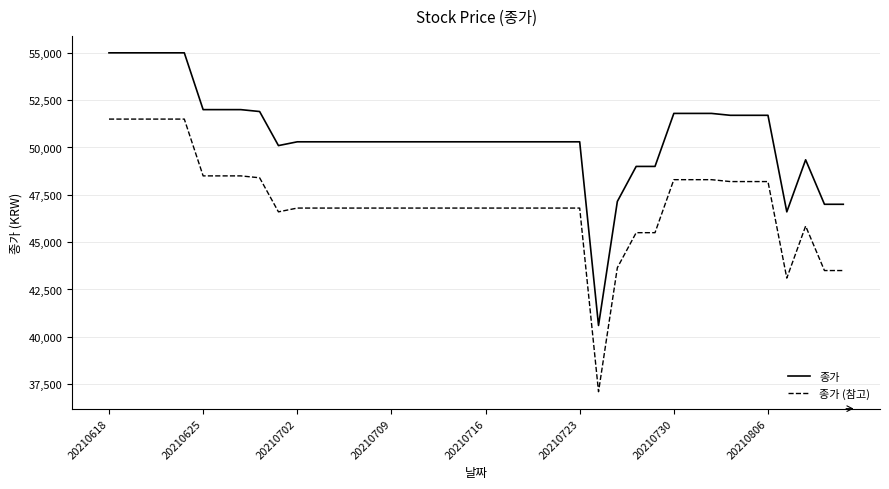

What is the minimum value shown in the chart?

37100